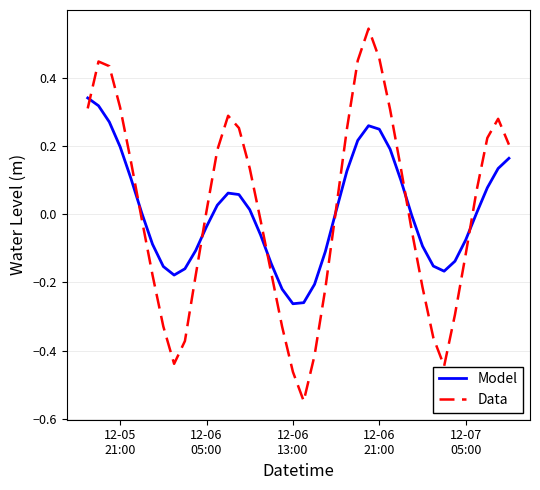

Rank the series by their maximum value, from highest to lowest.

Data, Model